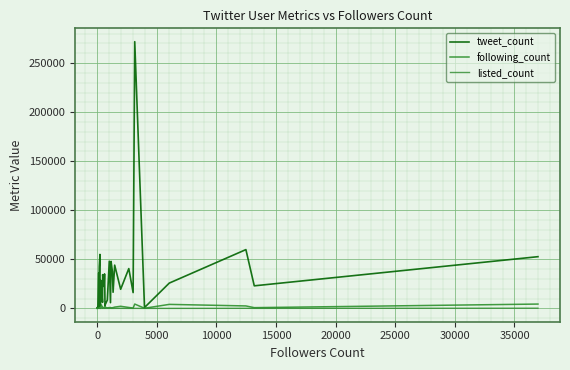

Reading left to right, extract all data points from this chart.

tweet_count: 448	136	1538	133	1195	36180	1553	22953	42322	55008	5620	11250	14432	2462	28801	19043	6132	34386	31570	22321	35144	19629	2871	3632	8498	48078	5827	47890	37561	16438	44071	19490	40565	16107	271843	875	25782	59910	22991	52700
following_count: 111	230	64	171	229	505	135	1082	197	434	387	433	330	14	873	3542	227	1083	1049	633	1207	1898	333	1160	523	785	875	541	679	796	1310	2139	937	352	4415	153	4080	2496	753	4407
listed_count: 0	0	0	0	0	0	0	0	1	4	0	2	1	4	1	2	7	7	2	7	7	2	2	6	18	12	53	10	31	5	40	49	6	10	23	7	6	84	29	196